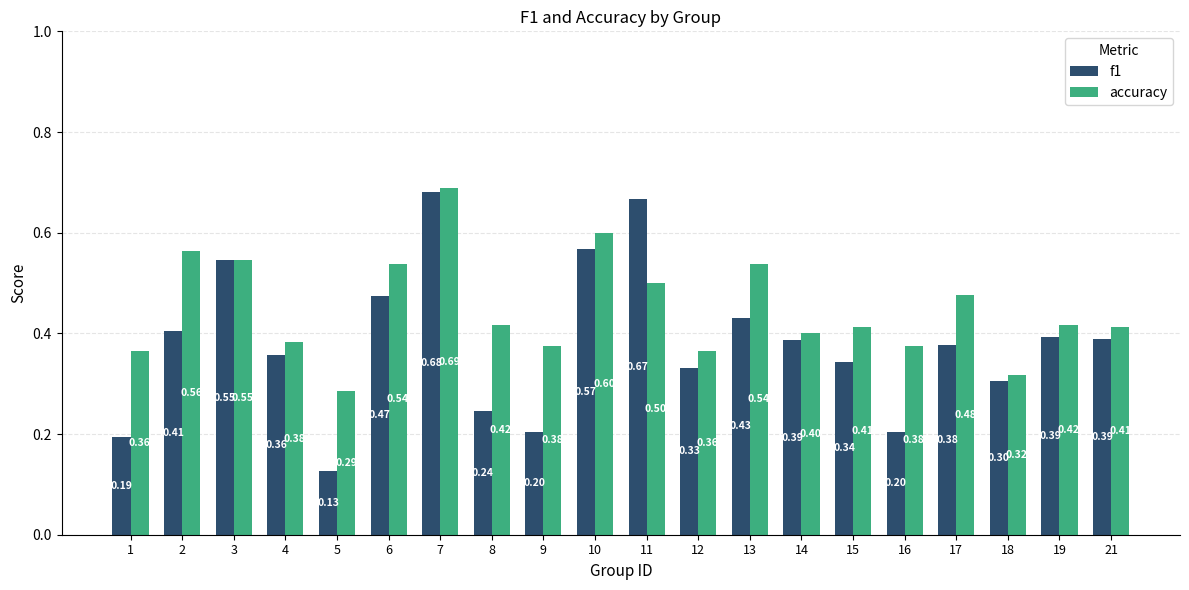

At 5, list the series in order from smallest to largest.

f1, accuracy